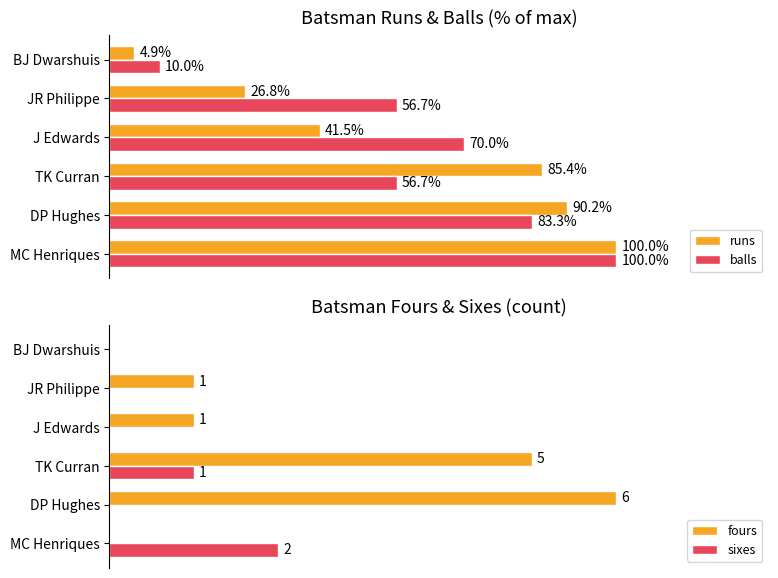

At which label is runs closest to 52?

J Edwards